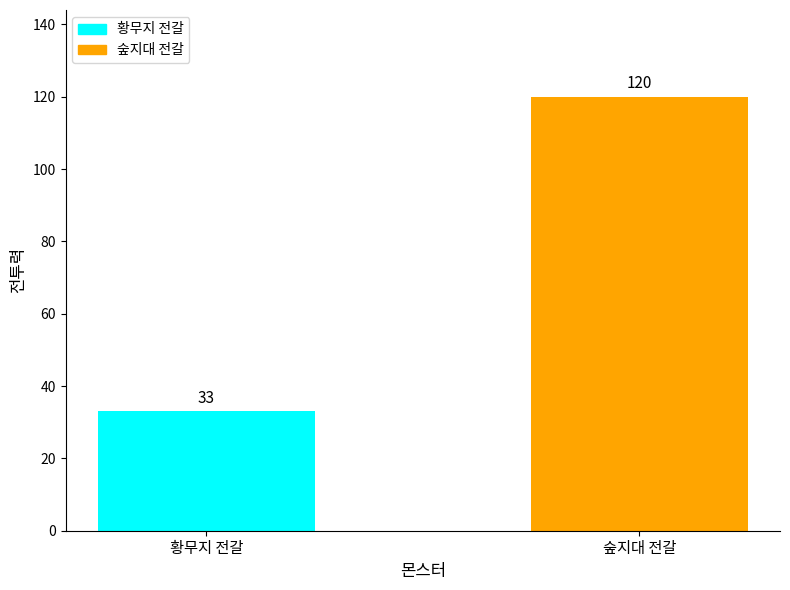

What is the sum of all values?

153